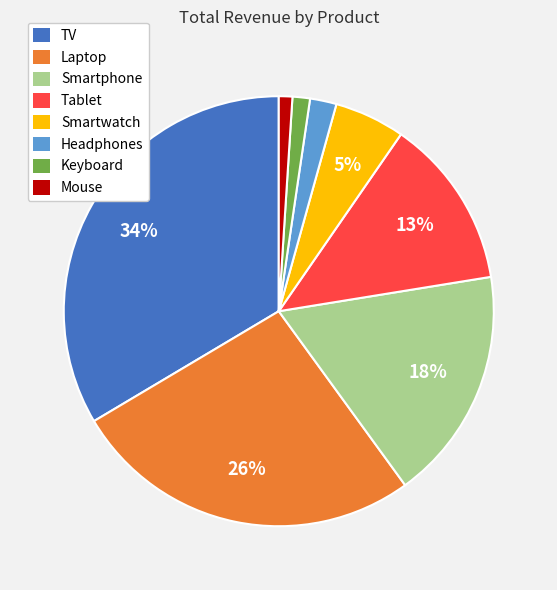

Is there any slice that represents more than half of the pie?

No